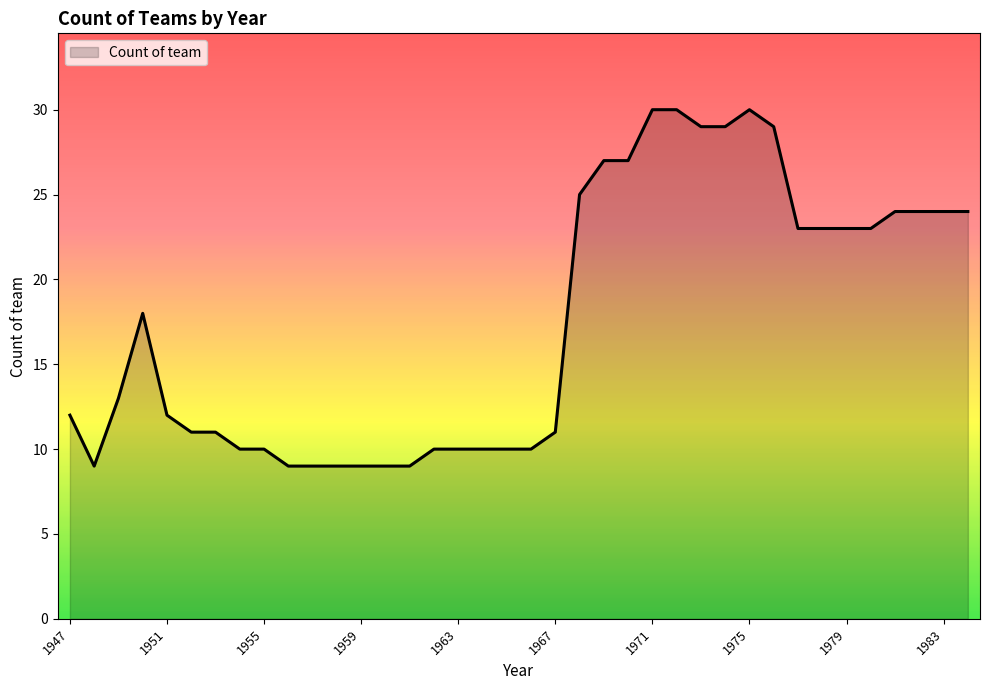

Does the chart have visible grid lines?

No